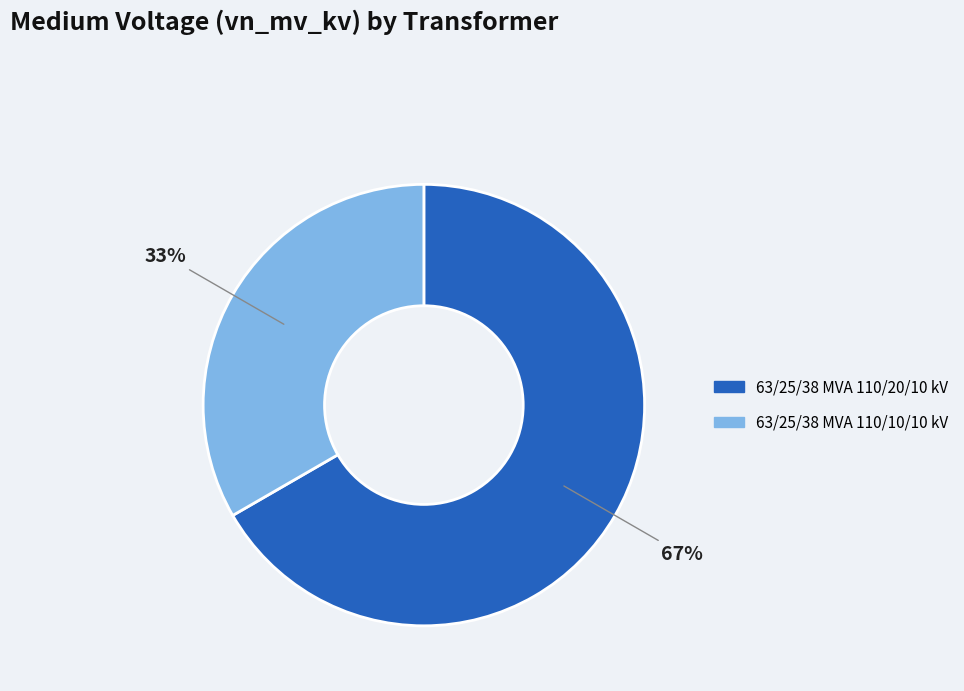

Count the number of slices in the pie.

2